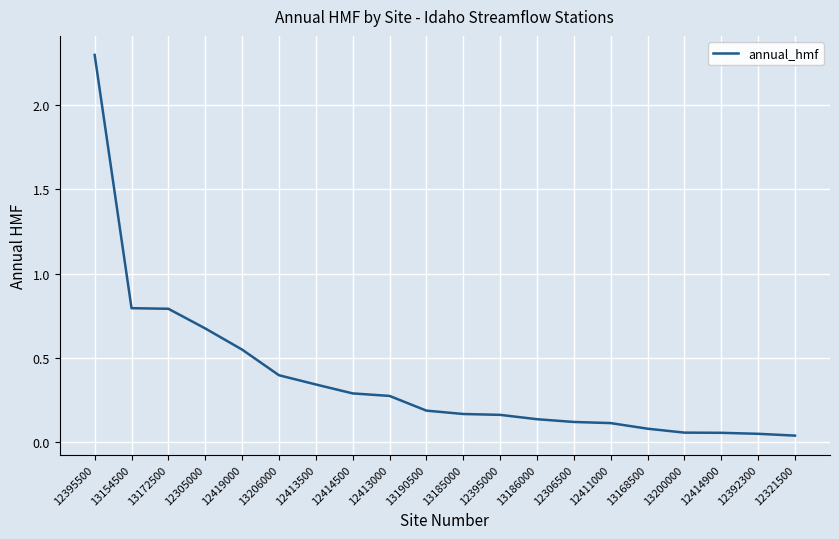

Which category has the highest value across all series?

12395500